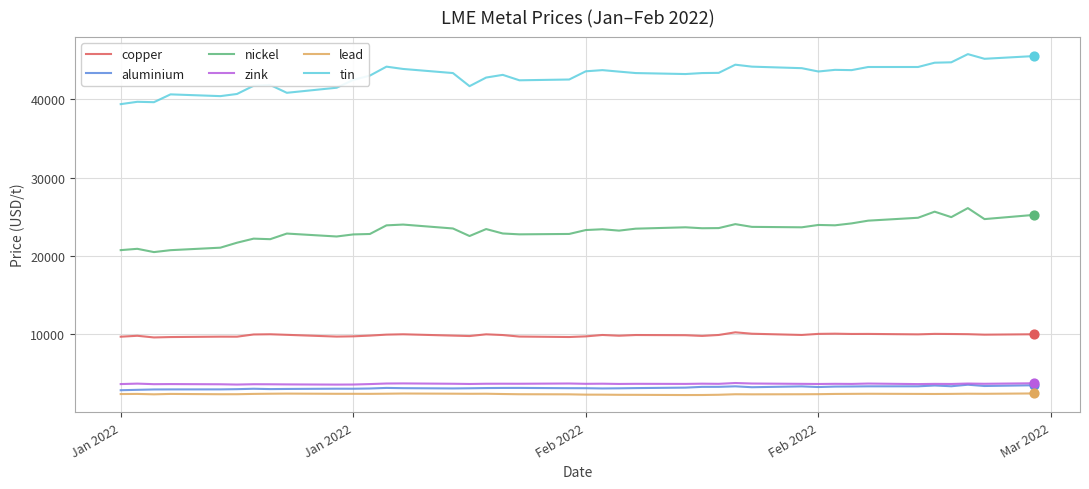

Which series has the largest total across all categories?

tin